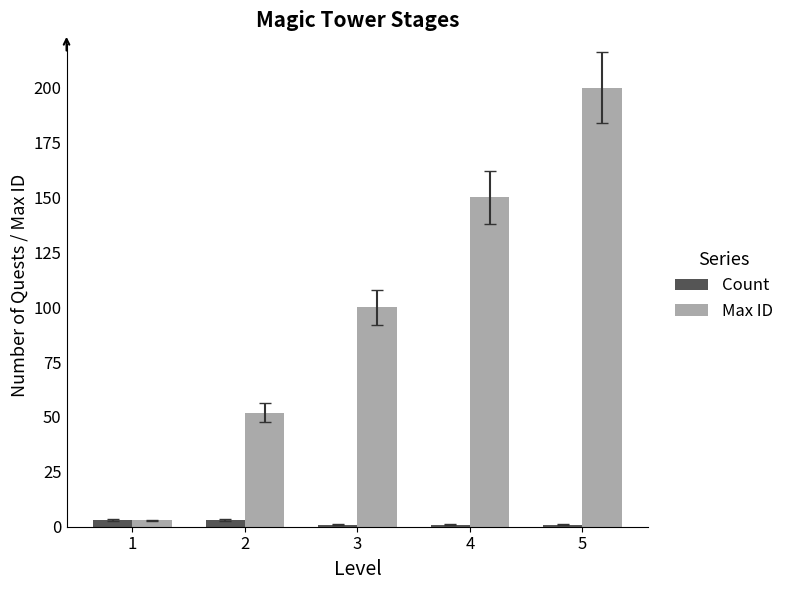

At how many categories does at least one series exceed 167?

1